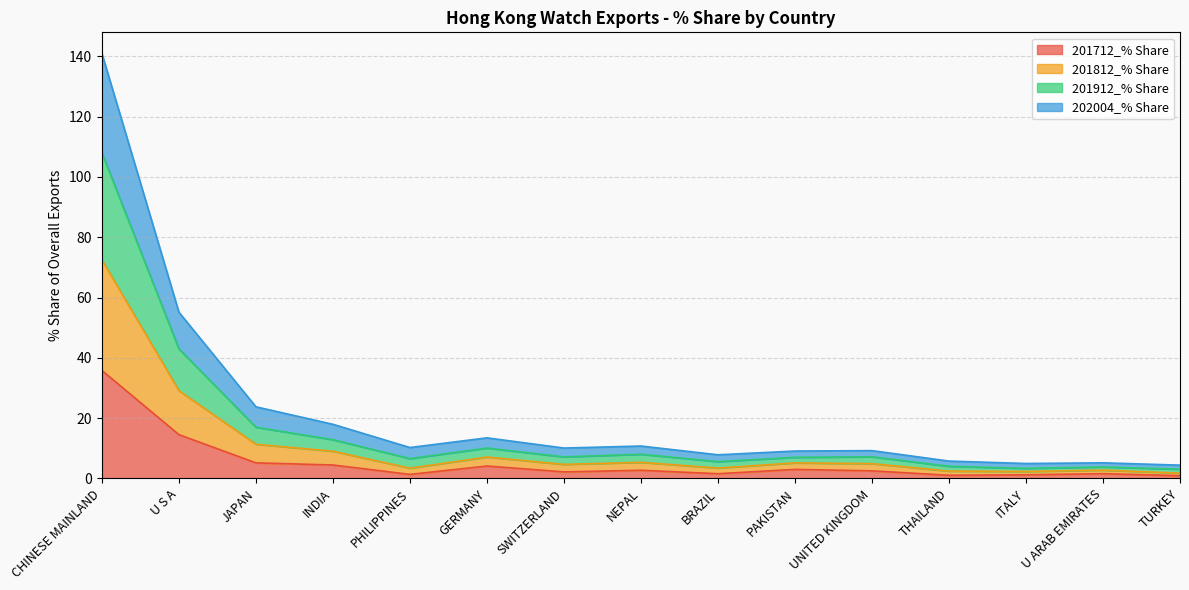

What is the spread (max minus min) of values at BRAZIL?

6.3